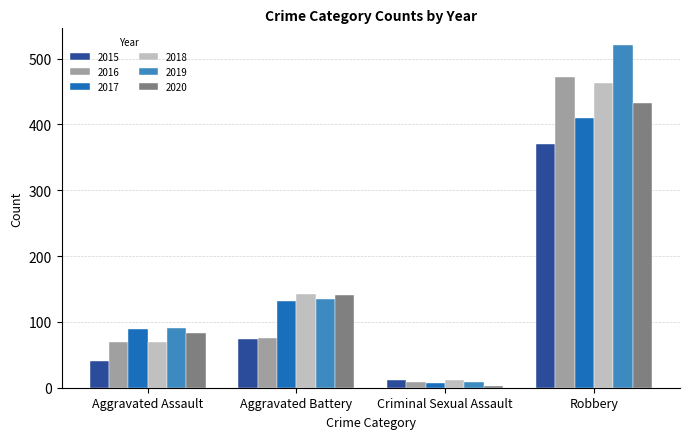

How many groups of bars are there?

4